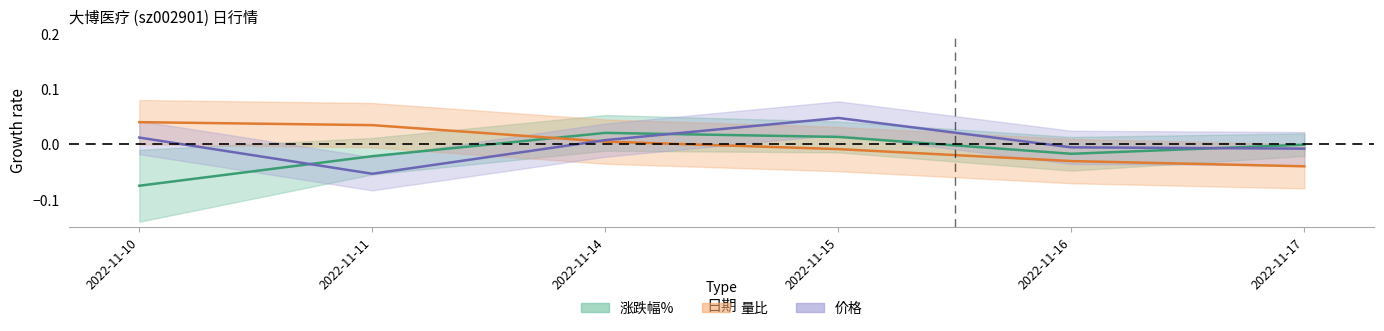

At how many categories does at least one series exceed 0?

4